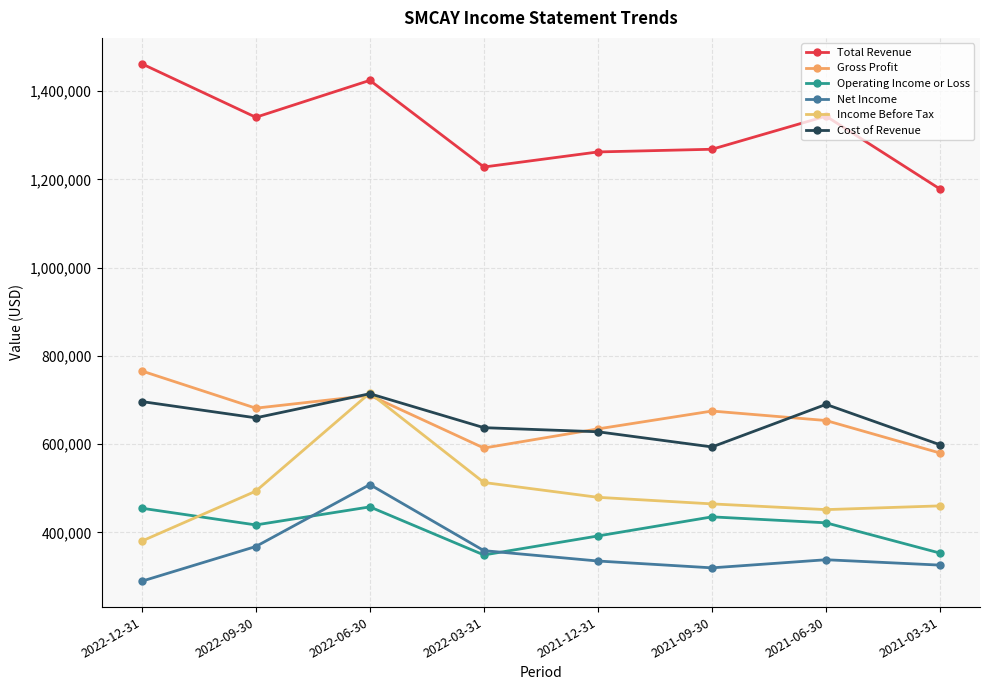

How many data points in Gross Profit are less than 674900?

4